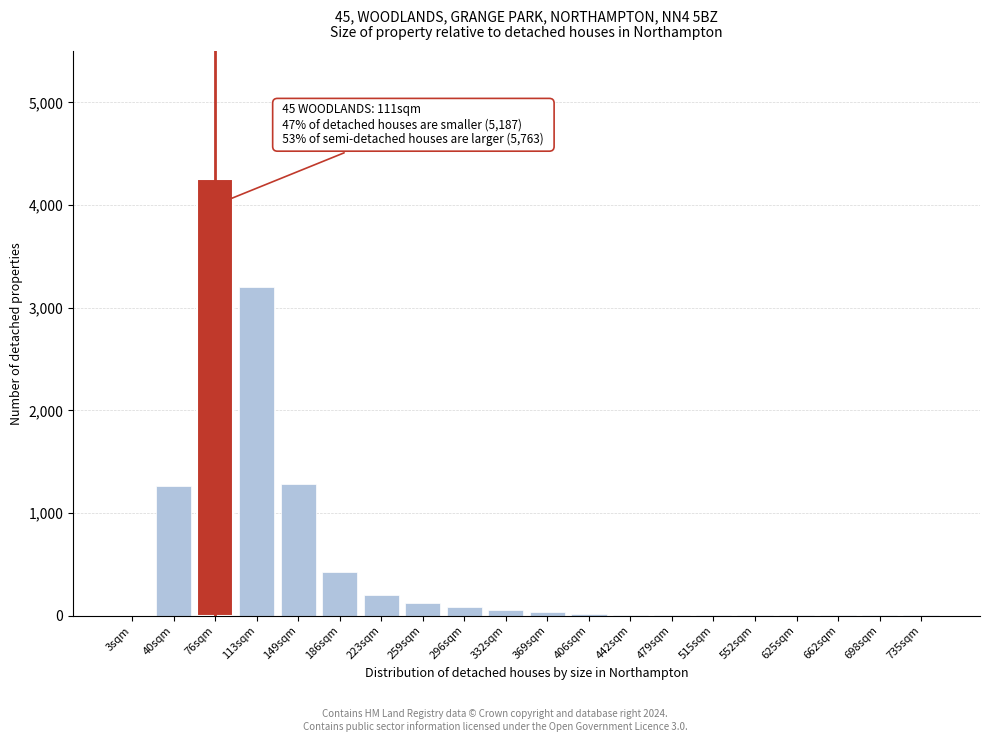

At which label is the value closest to 2125?

149sqm